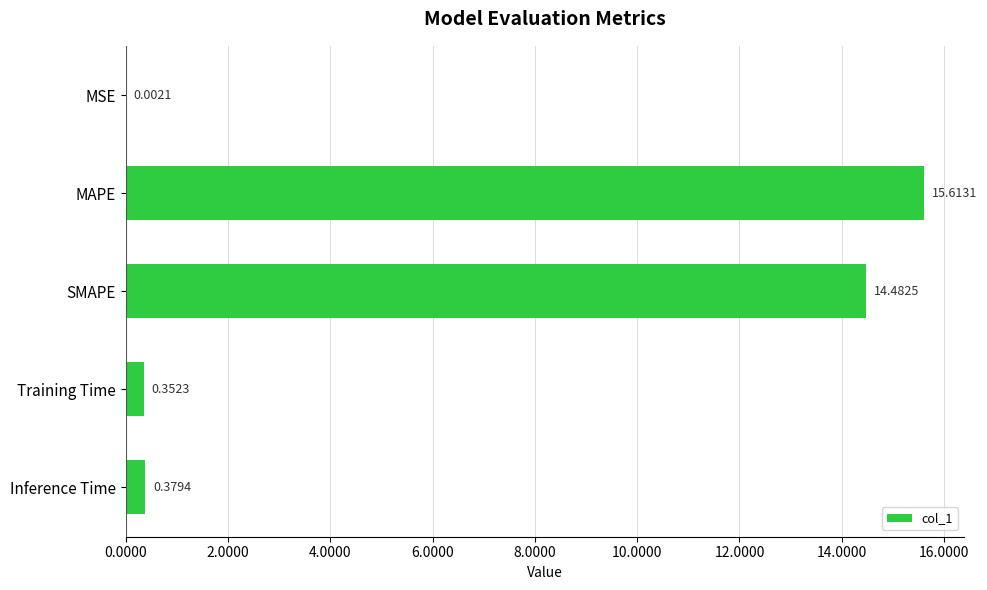

At which label is the value closest to 7?

Inference Time